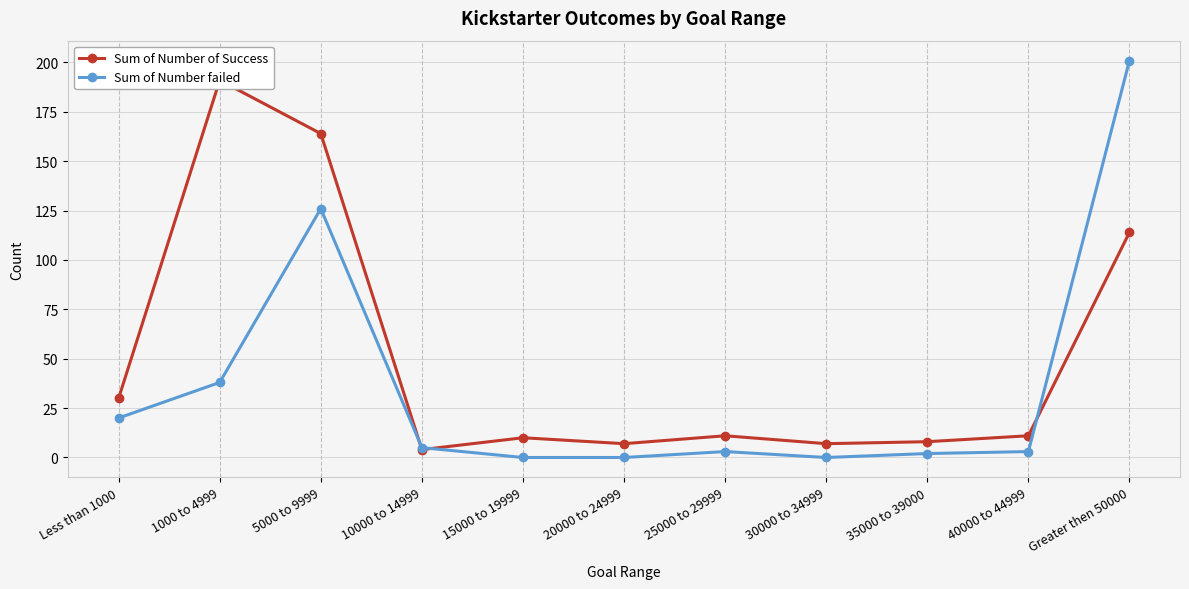

What is the total value across all series at 40000 to 44999?

14